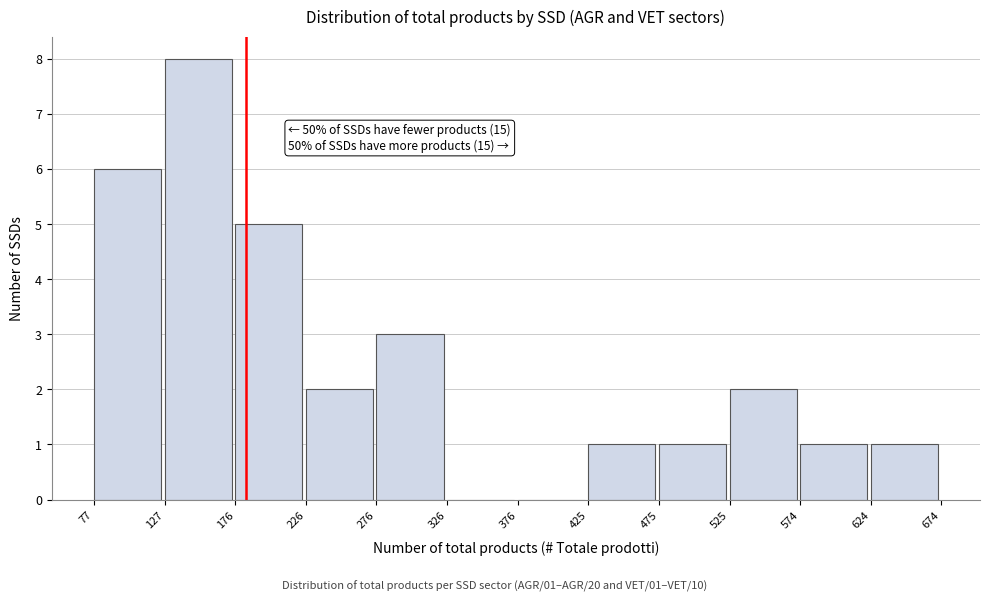

Which range on the x-axis has the tallest bar?

127 to 176